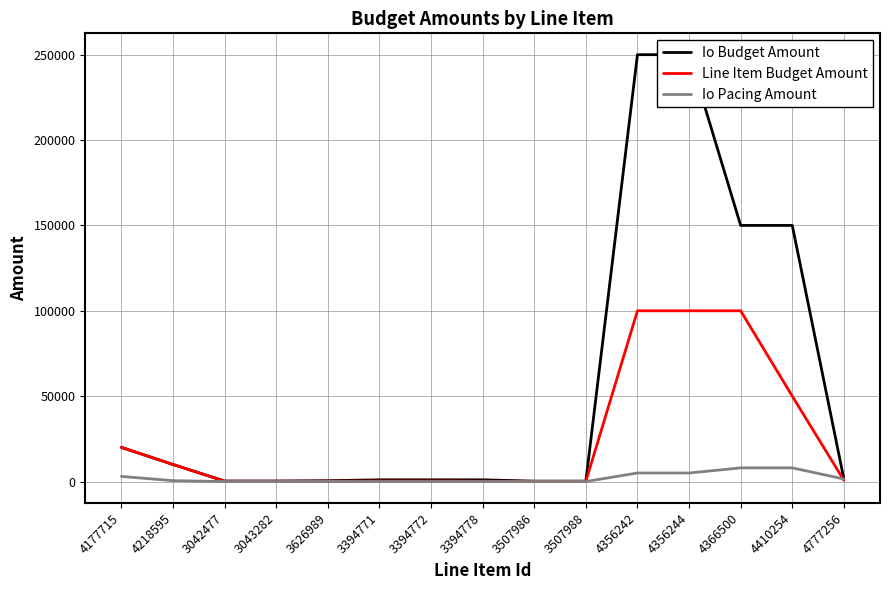

Which category has the lowest value in the Io Budget Amount series?

3507986